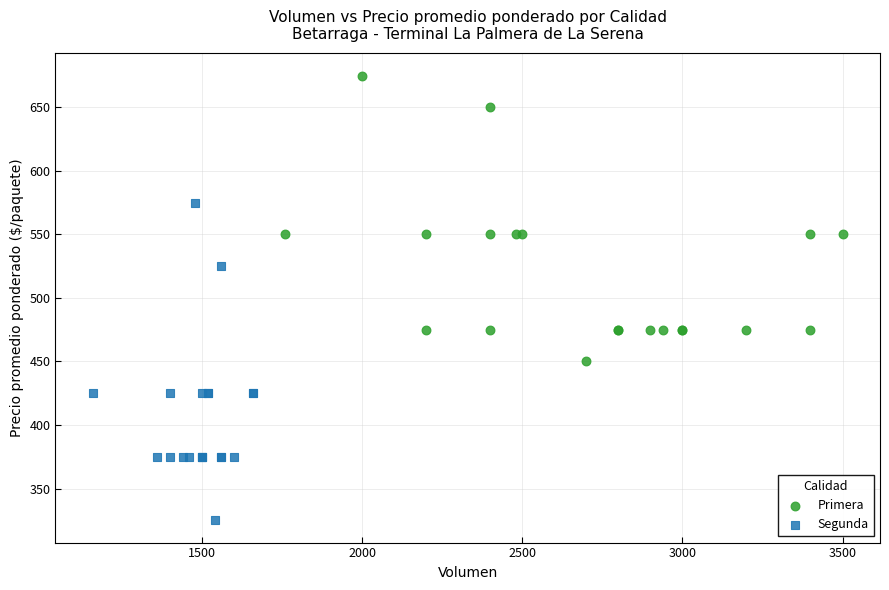

What are all the series names shown in the legend?

Primera, Segunda